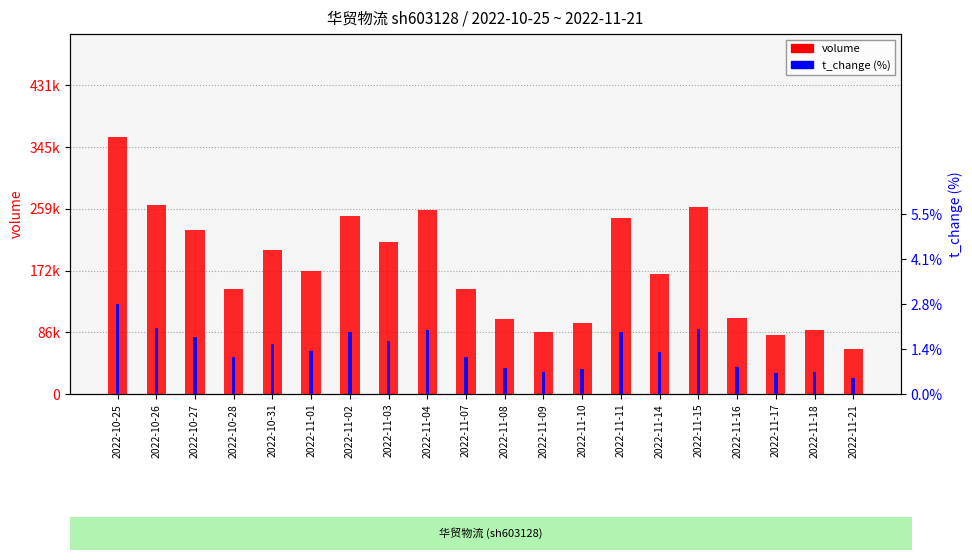

What is the approximate value of t_change (%) at 2022-11-17?

0.6